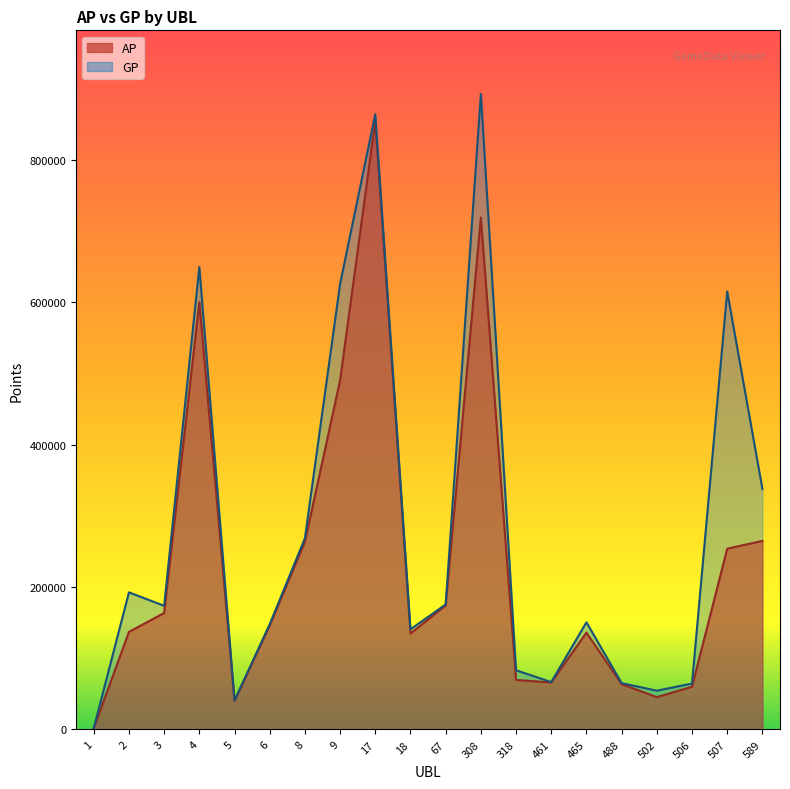

True or false: AP and GP intersect in this chart.

False